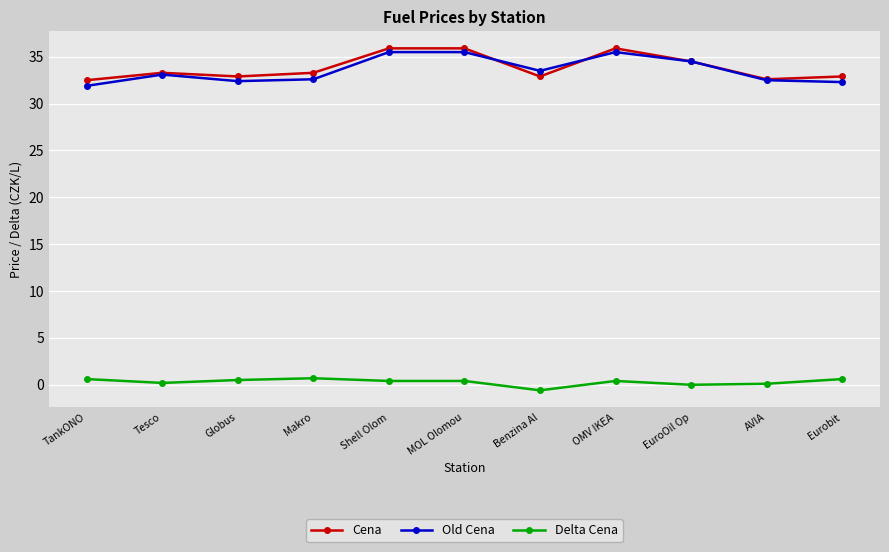

At which category does the chart reach its minimum across all series?

Benzina Al